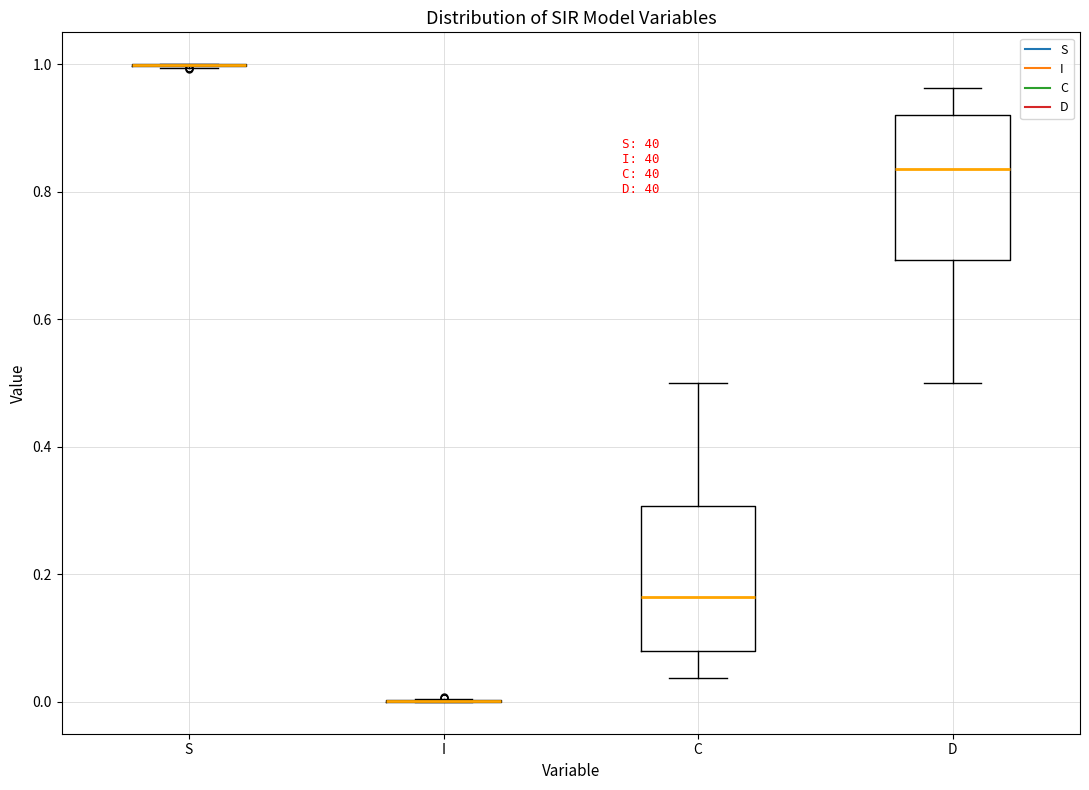

Reading left to right, read every box against the y-axis: the position of its median line, the range the box covers, and the ends of its whiskers. The values are not printed on the chart, so give them approximately, as read against the axis.

S: box collapsed to a line at 1.00, whiskers 1.00 to 1.00
I: box collapsed to a line at 0.00, whiskers 0.00 to 0.00
C: median 0.16, box 0.08 to 0.30, whiskers 0.04 to 0.50
D: median 0.84, box 0.70 to 0.92, whiskers 0.50 to 0.96